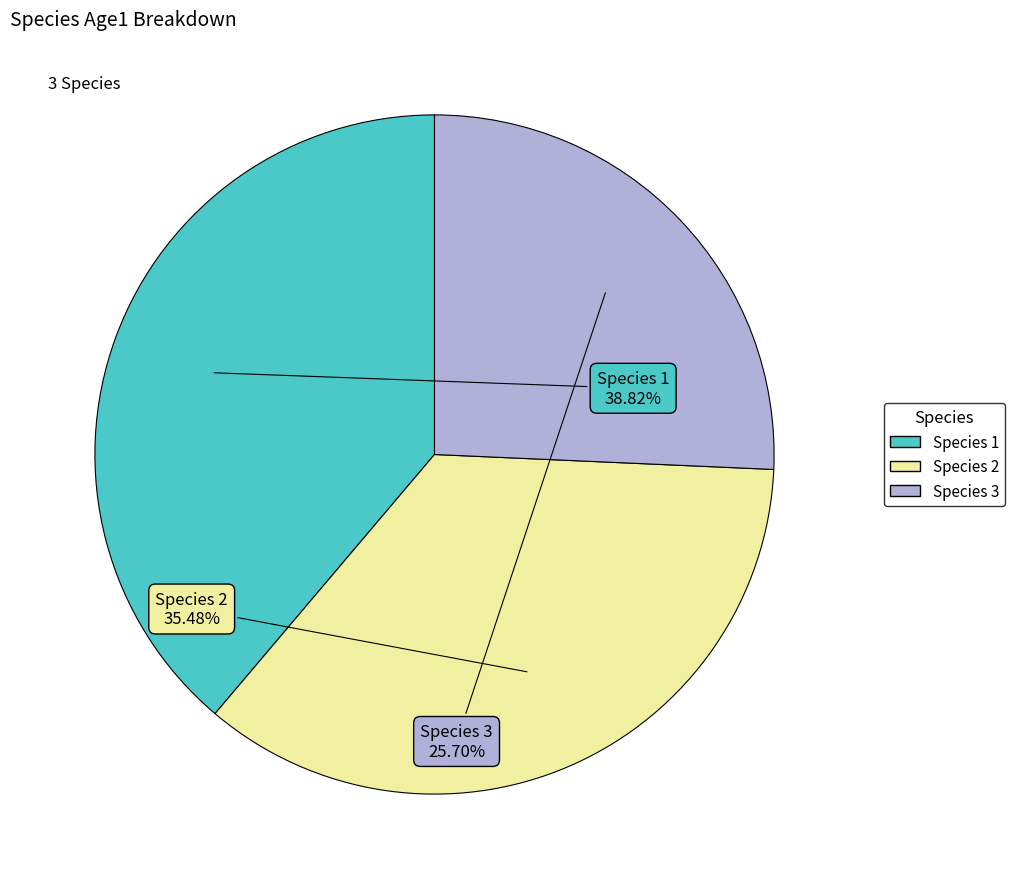

Which slice is the largest?

Species 1